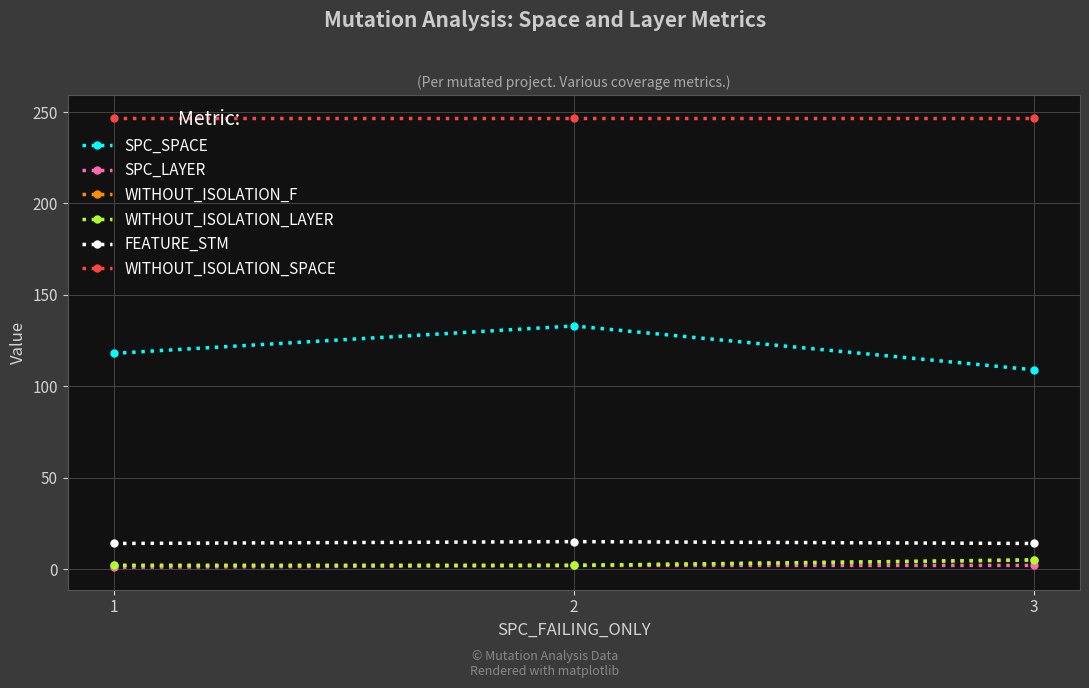

What is the sum of the SPC_LAYER values at 1 and 2?

3